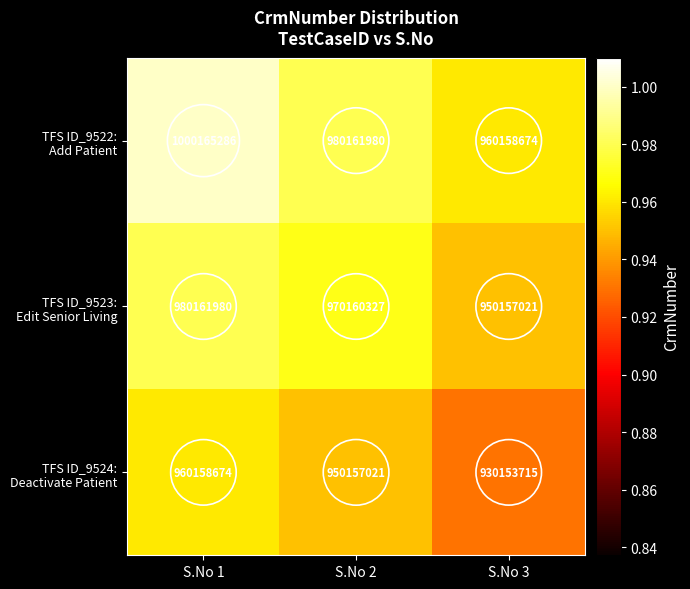

Which label corresponds to the largest value in the chart?

S.No 1